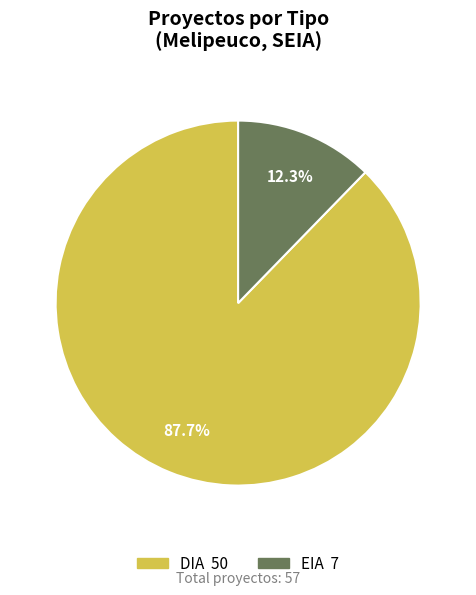

To the nearest percent, what portion does EIA represent?

12%